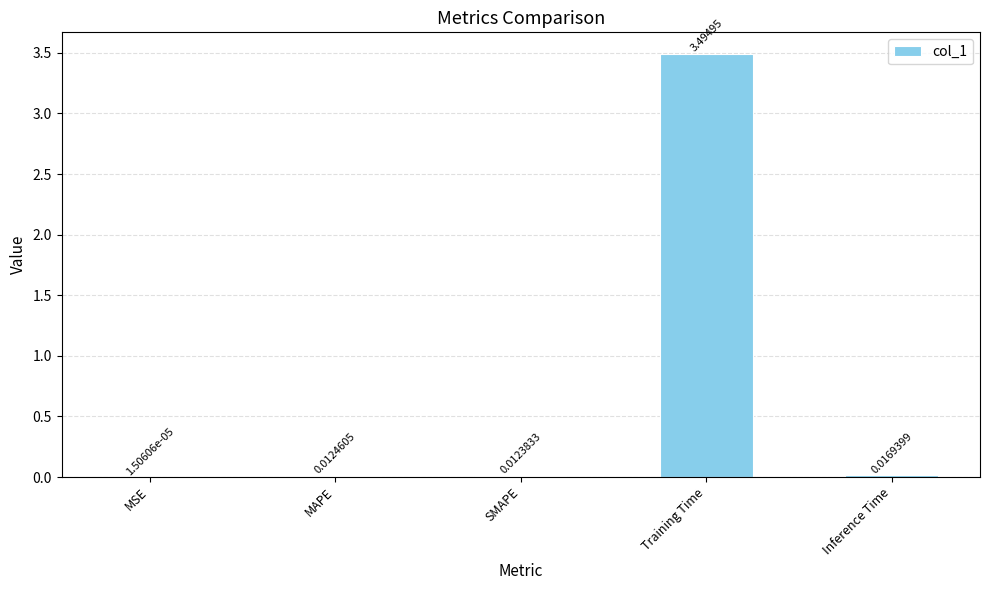

Which label corresponds to the largest value in the chart?

Training Time